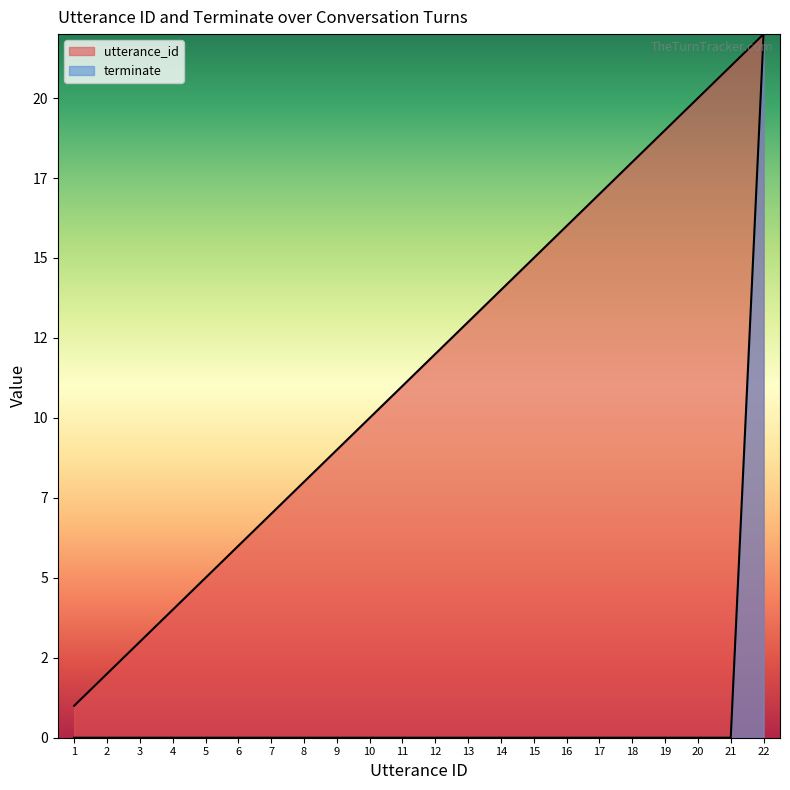

Reading right to left, transcribe all the data shown in this chart.

utterance_id: 22=22	21=21	20=20	19=19	18=18	17=17	16=16	15=15	14=14	13=13	12=12	11=11	10=10	9=9	8=8	7=7	6=6	5=5	4=4	3=3	2=2	1=1
terminate: 22=22	21=0	20=0	19=0	18=0	17=0	16=0	15=0	14=0	13=0	12=0	11=0	10=0	9=0	8=0	7=0	6=0	5=0	4=0	3=0	2=0	1=0